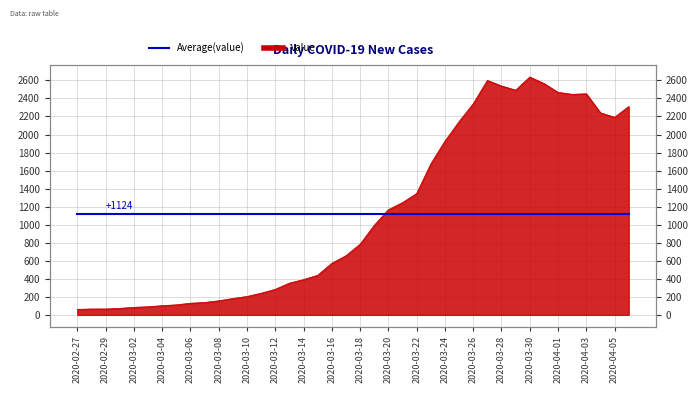

The chart shows a value of 4352 at 2020-03-29. True or false?

False